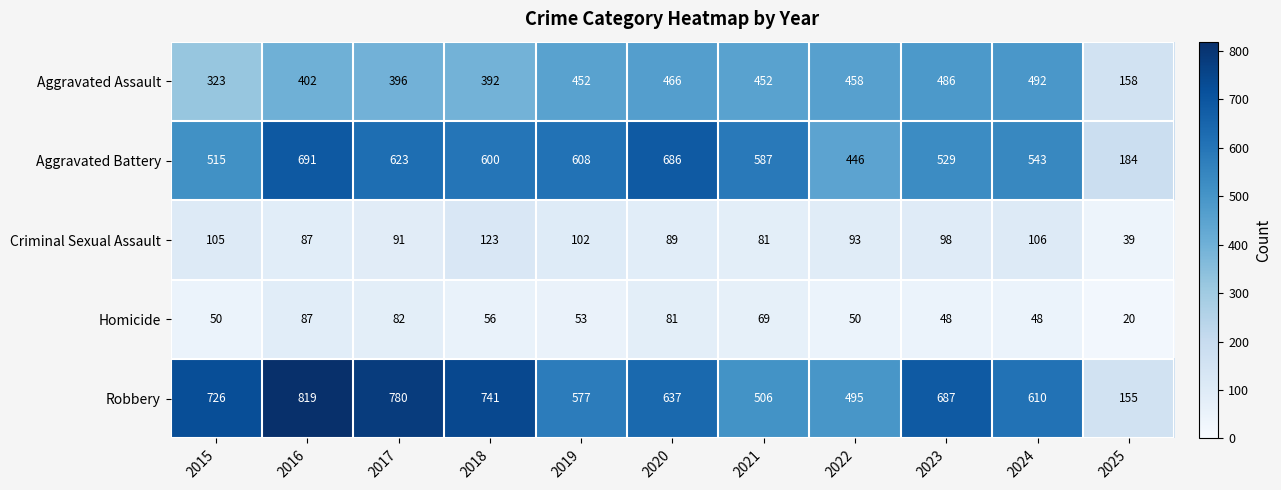

What is the difference between the Criminal Sexual Assault values at 2023 and 2018?

25